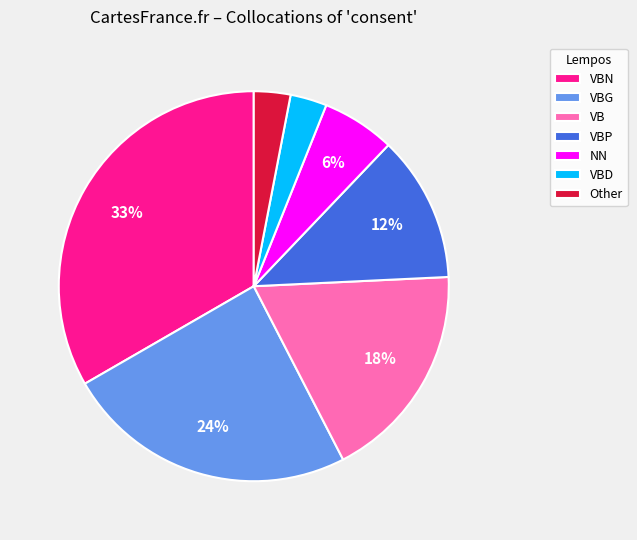

Is there any slice that represents more than half of the pie?

No